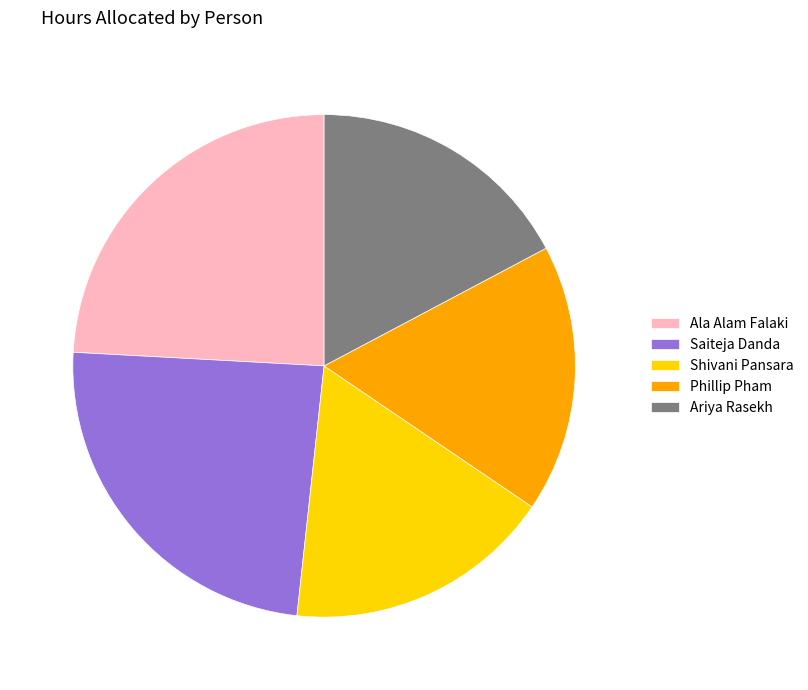

Combined, do Shivani Pansara and Ariya Rasekh account for over 50%?

No